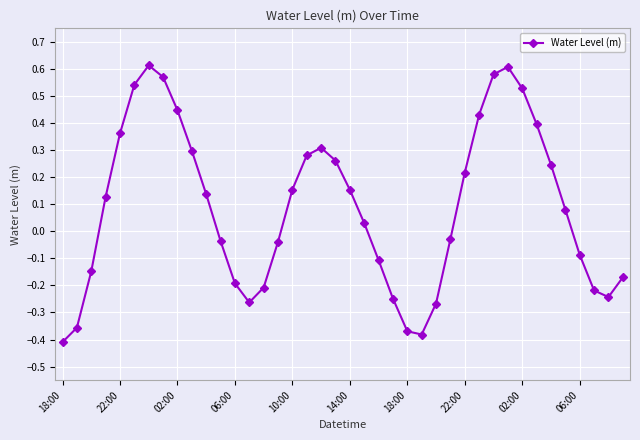

True or false: the data has more than 2 interior local peaks.

True